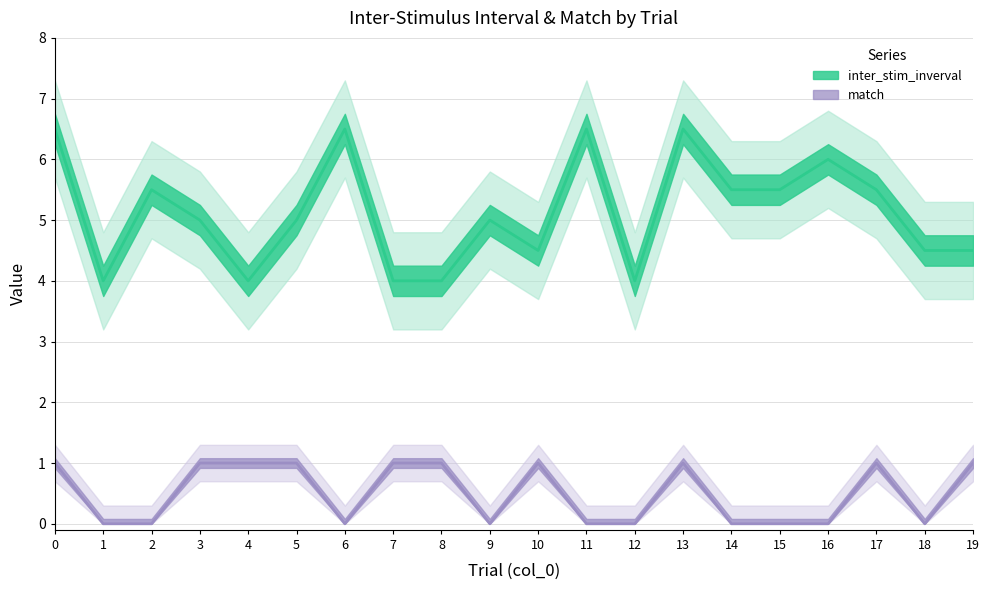

Does the chart have visible grid lines?

Yes